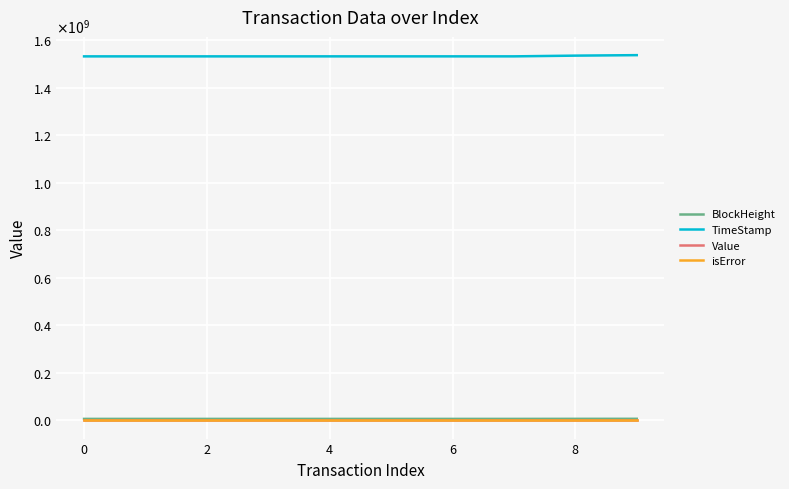

What are all the series names shown in the legend?

BlockHeight, TimeStamp, Value, isError